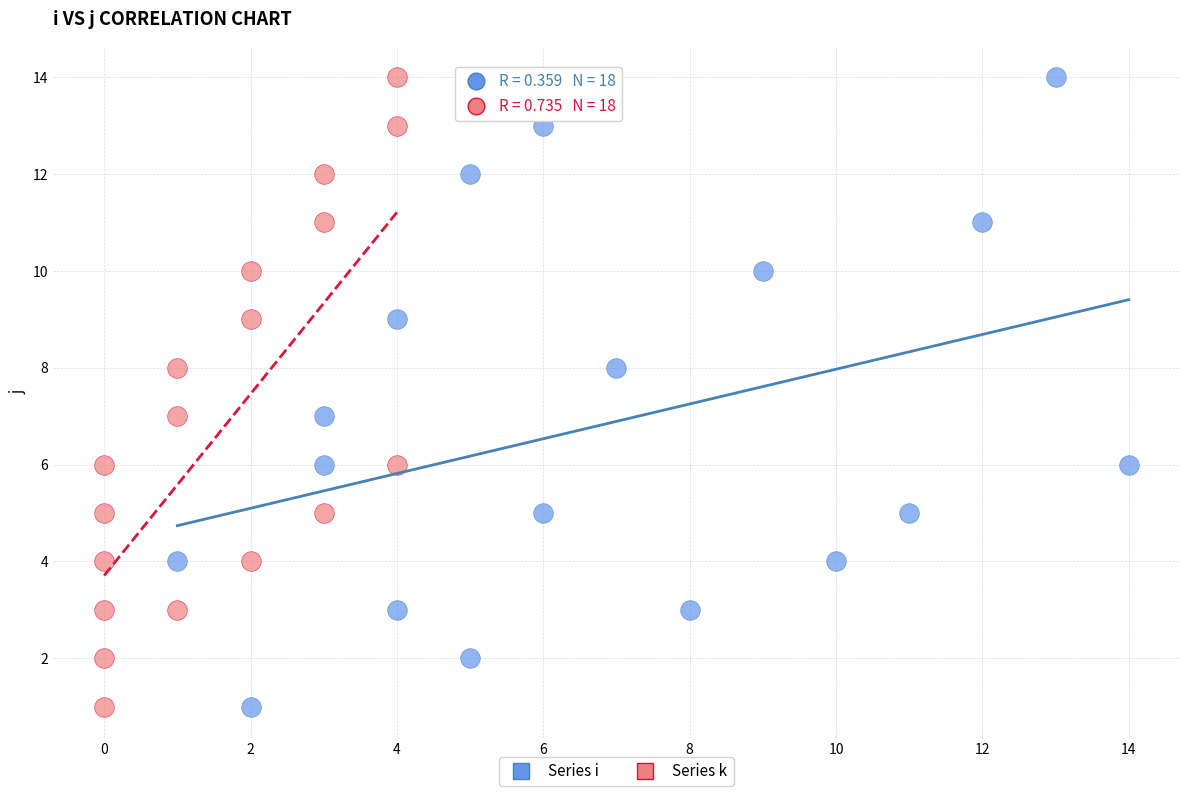

What are all the series names shown in the legend?

Series i, Series k